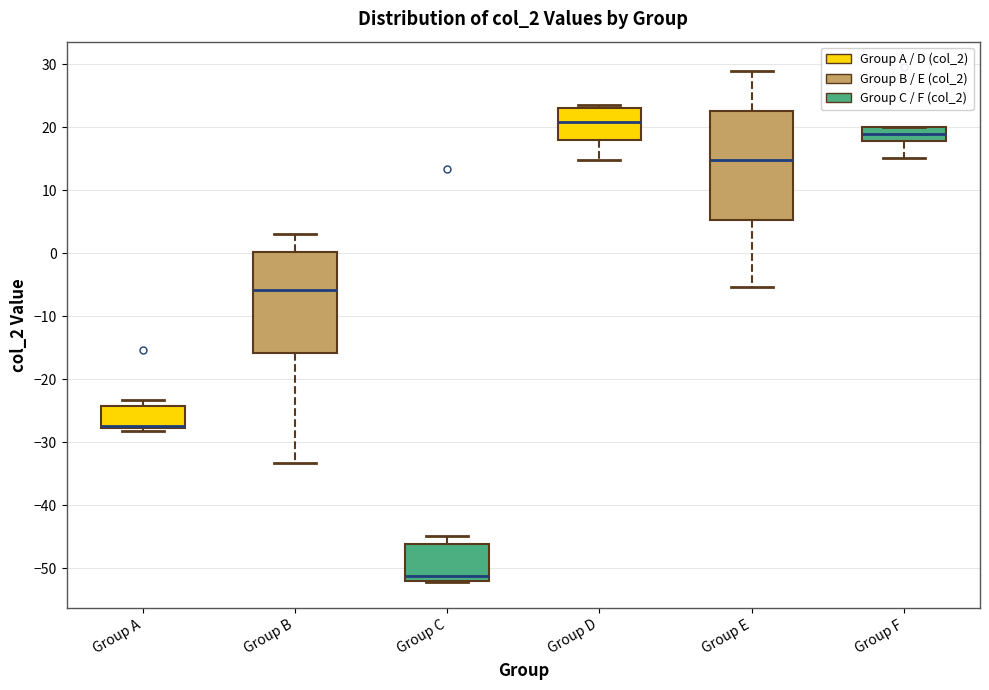

Reading left to right, read every box against the y-axis: the position of its median line, the range the box covers, and the ends of its whiskers. The values are not printed on the chart, so give them approximately, as read against the axis.

Group A: median -27 (drawn on the box's lower edge), box -28 to -24, whiskers -28 (just below the box's lower edge) to -23
Group B: median -6, box -16 to 0, whiskers -33 to 3
Group C: median -51, box -52 to -46, whiskers -52 to -45
Group D: median 21, box 18 to 23, whiskers 15 to 24
Group E: median 15, box 5 to 23, whiskers -5 to 29
Group F: median 19, box 18 to 20, whiskers 15 to 20